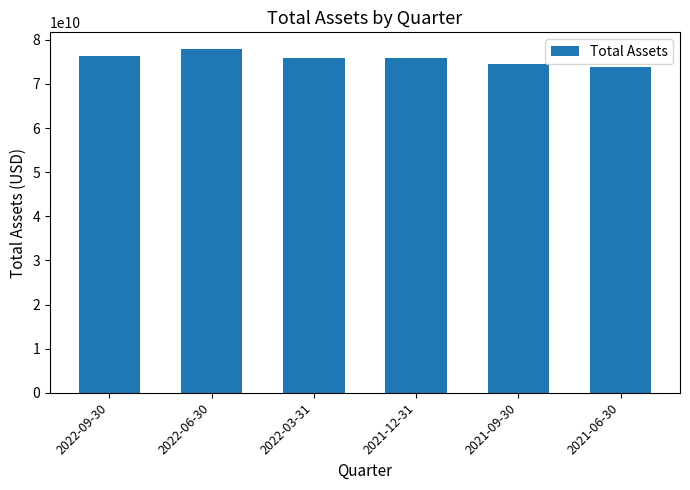

How many values are below 75805000000?

3